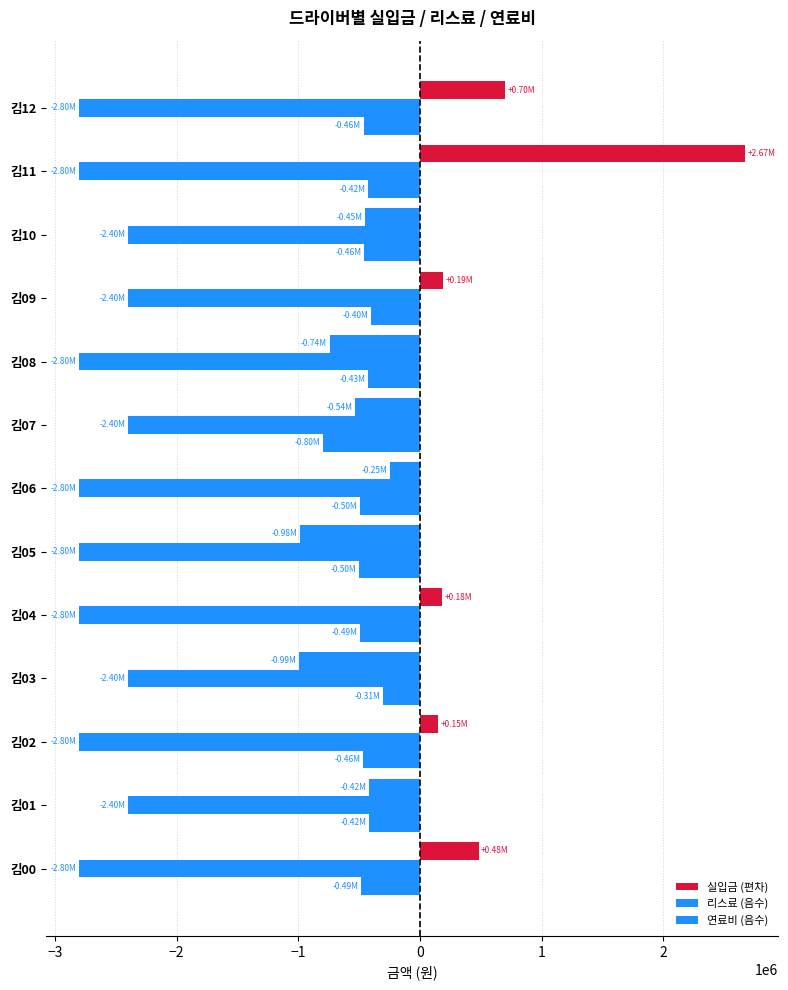

How many values in the 실입금 (편차) series are below -245604?

7